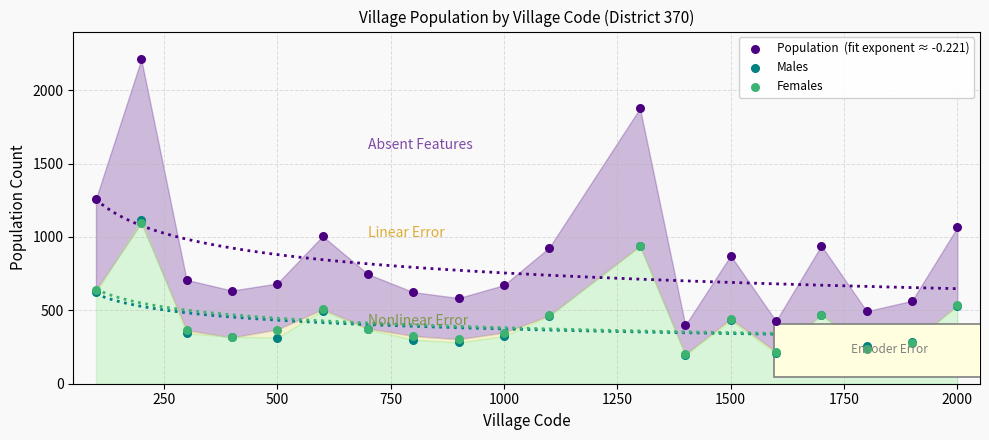

Across all series, what Y value is closest to 1204?

1259